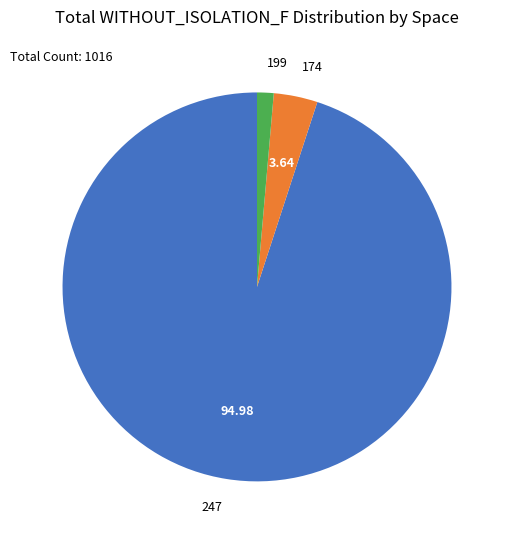

Do 247 and 199 together represent more than half of the pie?

Yes